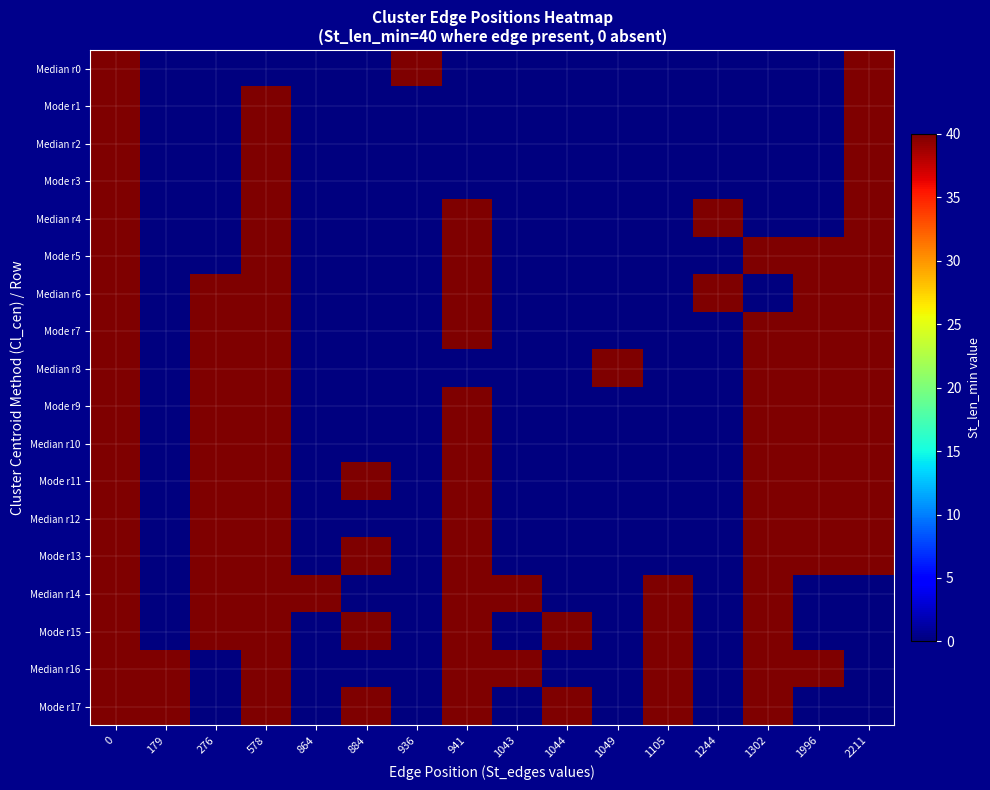

Reading left to right, list all the values displayed in this chart.

Median r0: 0=40	179=0	276=0	578=0	864=0	884=0	936=40	941=0	1043=0	1044=0	1049=0	1105=0	1244=0	1302=0	1996=0	2211=40
Mode r1: 0=40	179=0	276=0	578=40	864=0	884=0	936=0	941=0	1043=0	1044=0	1049=0	1105=0	1244=0	1302=0	1996=0	2211=40
Median r2: 0=40	179=0	276=0	578=40	864=0	884=0	936=0	941=0	1043=0	1044=0	1049=0	1105=0	1244=0	1302=0	1996=0	2211=40
Mode r3: 0=40	179=0	276=0	578=40	864=0	884=0	936=0	941=0	1043=0	1044=0	1049=0	1105=0	1244=0	1302=0	1996=0	2211=40
Median r4: 0=40	179=0	276=0	578=40	864=0	884=0	936=0	941=40	1043=0	1044=0	1049=0	1105=0	1244=40	1302=0	1996=0	2211=40
Mode r5: 0=40	179=0	276=0	578=40	864=0	884=0	936=0	941=40	1043=0	1044=0	1049=0	1105=0	1244=0	1302=40	1996=40	2211=40
Median r6: 0=40	179=0	276=40	578=40	864=0	884=0	936=0	941=40	1043=0	1044=0	1049=0	1105=0	1244=40	1302=0	1996=40	2211=40
Mode r7: 0=40	179=0	276=40	578=40	864=0	884=0	936=0	941=40	1043=0	1044=0	1049=0	1105=0	1244=0	1302=40	1996=40	2211=40
Median r8: 0=40	179=0	276=40	578=40	864=0	884=0	936=0	941=0	1043=0	1044=0	1049=40	1105=0	1244=0	1302=40	1996=40	2211=40
Mode r9: 0=40	179=0	276=40	578=40	864=0	884=0	936=0	941=40	1043=0	1044=0	1049=0	1105=0	1244=0	1302=40	1996=40	2211=40
Median r10: 0=40	179=0	276=40	578=40	864=0	884=0	936=0	941=40	1043=0	1044=0	1049=0	1105=0	1244=0	1302=40	1996=40	2211=40
Mode r11: 0=40	179=0	276=40	578=40	864=0	884=40	936=0	941=40	1043=0	1044=0	1049=0	1105=0	1244=0	1302=40	1996=40	2211=40
Median r12: 0=40	179=0	276=40	578=40	864=0	884=0	936=0	941=40	1043=0	1044=0	1049=0	1105=0	1244=0	1302=40	1996=40	2211=40
Mode r13: 0=40	179=0	276=40	578=40	864=0	884=40	936=0	941=40	1043=0	1044=0	1049=0	1105=0	1244=0	1302=40	1996=40	2211=40
Median r14: 0=40	179=0	276=40	578=40	864=40	884=0	936=0	941=40	1043=40	1044=0	1049=0	1105=40	1244=0	1302=40	1996=0	2211=0
Mode r15: 0=40	179=0	276=40	578=40	864=0	884=40	936=0	941=40	1043=0	1044=40	1049=0	1105=40	1244=0	1302=40	1996=0	2211=0
Median r16: 0=40	179=40	276=0	578=40	864=0	884=0	936=0	941=40	1043=40	1044=0	1049=0	1105=40	1244=0	1302=40	1996=40	2211=0
Mode r17: 0=40	179=40	276=0	578=40	864=0	884=40	936=0	941=40	1043=0	1044=40	1049=0	1105=40	1244=0	1302=40	1996=0	2211=0